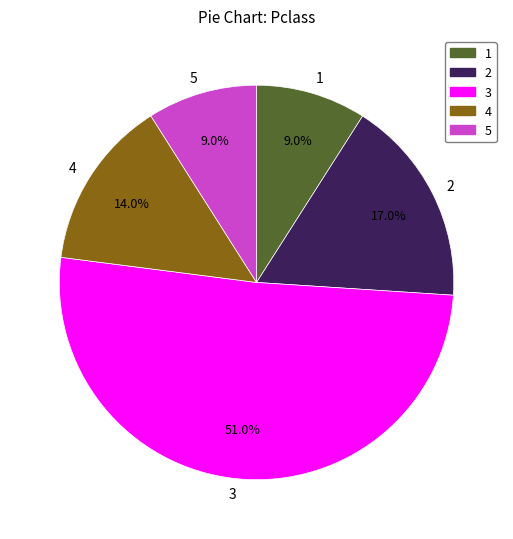

Which slice is the largest?

3